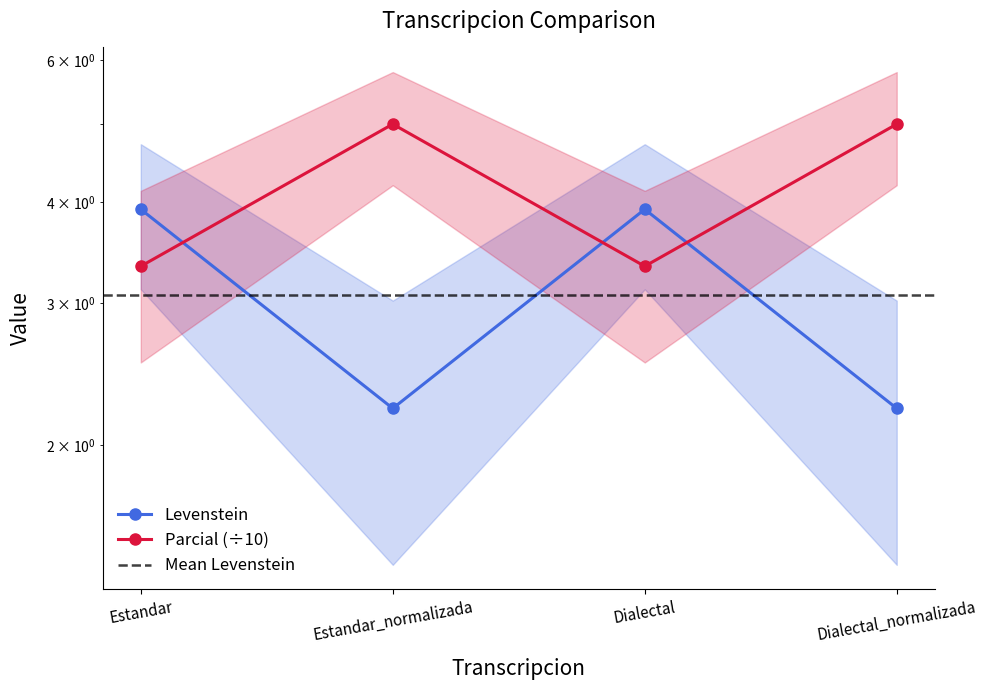

List the labels in order of Parcial value, largest first.

Estandar_normalizada, Dialectal_normalizada, Estandar, Dialectal